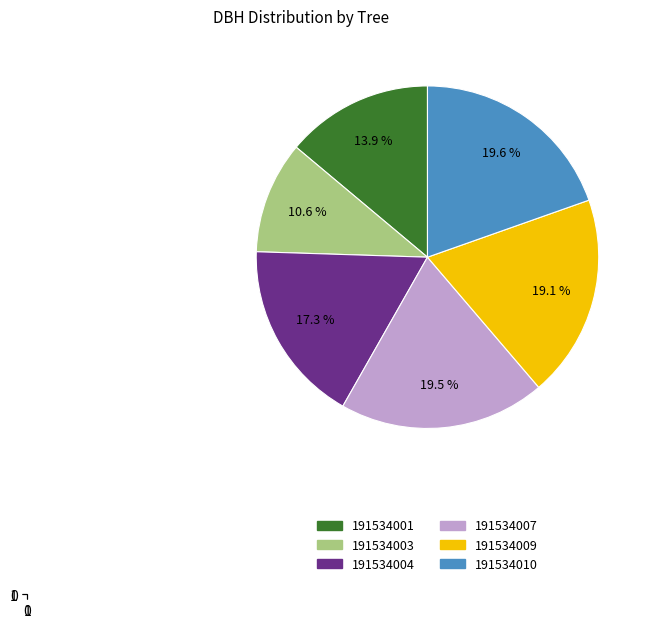

What is the total percentage of 191534009 and 191534001?

33.0%